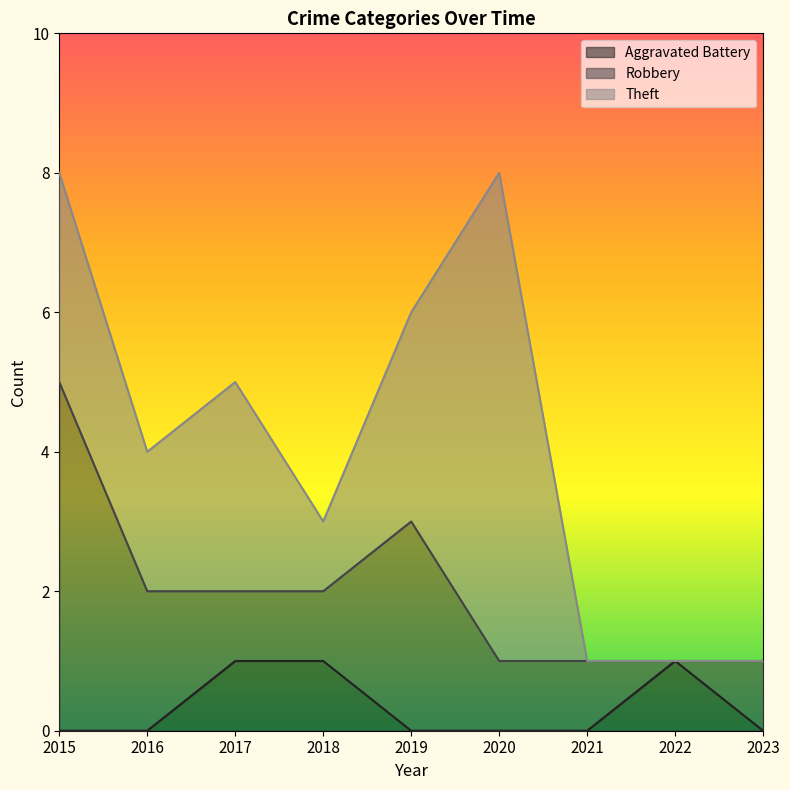

How many series are shown in this chart?

3